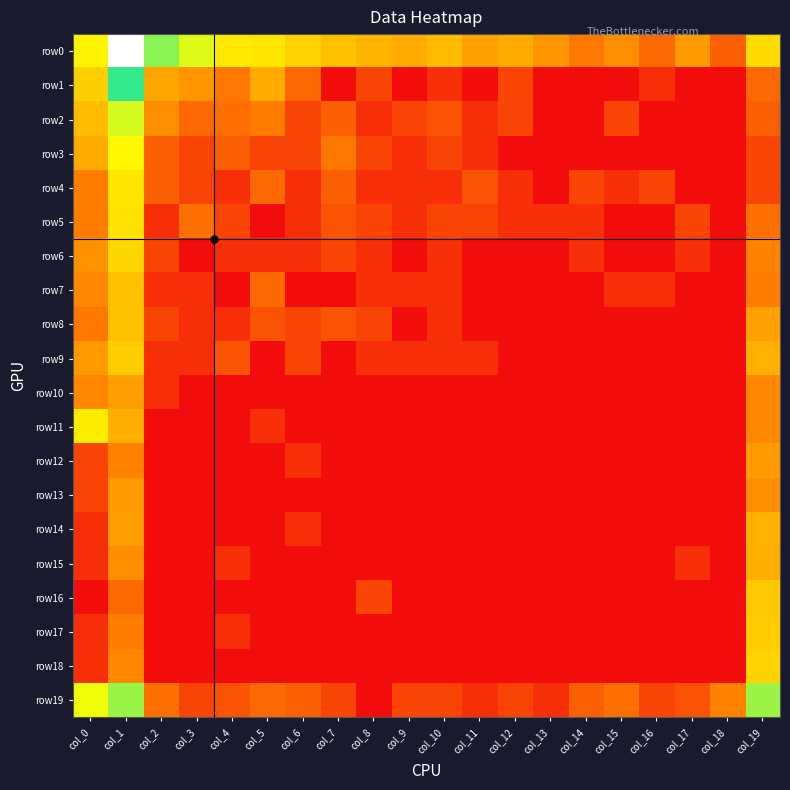

Reading left to right, transcribe all the data shown in this chart.

row0: col_0=4.3	col_1=8.9	col_2=5.5	col_3=4.7	col_4=4.1	col_5=4.0	col_6=3.7	col_7=3.4	col_8=3.2	col_9=3.0	col_10=3.3	col_11=2.8	col_12=3.0	col_13=2.6	col_14=2.1	col_15=2.5	col_16=1.8	col_17=2.7	col_18=1.6	col_19=3.9
row1: col_0=3.6	col_1=6.2	col_2=2.9	col_3=2.6	col_4=2.1	col_5=3.0	col_6=1.8	col_7=0.0	col_8=1.1	col_9=0.0	col_10=0.7	col_11=0.0	col_12=1.1	col_13=0.0	col_14=0.0	col_15=0.0	col_16=0.7	col_17=0.0	col_18=0.0	col_19=1.8
row2: col_0=3.3	col_1=4.8	col_2=2.5	col_3=1.8	col_4=1.9	col_5=2.2	col_6=1.1	col_7=1.6	col_8=0.7	col_9=1.1	col_10=1.4	col_11=0.7	col_12=1.1	col_13=0.0	col_14=0.0	col_15=1.1	col_16=0.0	col_17=0.0	col_18=0.0	col_19=1.6
row3: col_0=3.0	col_1=4.3	col_2=1.6	col_3=1.1	col_4=1.6	col_5=1.1	col_6=1.1	col_7=2.1	col_8=1.1	col_9=0.7	col_10=1.1	col_11=0.7	col_12=0.0	col_13=0.0	col_14=0.0	col_15=0.0	col_16=0.0	col_17=0.0	col_18=0.0	col_19=1.1
row4: col_0=2.2	col_1=4.0	col_2=1.6	col_3=1.1	col_4=0.7	col_5=1.8	col_6=0.7	col_7=1.6	col_8=0.7	col_9=0.7	col_10=0.7	col_11=1.4	col_12=0.7	col_13=0.0	col_14=1.1	col_15=0.7	col_16=1.1	col_17=0.0	col_18=0.0	col_19=1.1
row5: col_0=2.2	col_1=4.0	col_2=0.7	col_3=1.9	col_4=1.1	col_5=0.0	col_6=0.7	col_7=1.4	col_8=1.1	col_9=0.7	col_10=1.1	col_11=1.1	col_12=0.7	col_13=0.7	col_14=0.7	col_15=0.0	col_16=0.0	col_17=1.1	col_18=0.0	col_19=1.9
row6: col_0=2.6	col_1=3.8	col_2=1.1	col_3=0.0	col_4=0.7	col_5=0.7	col_6=0.7	col_7=1.1	col_8=0.7	col_9=0.0	col_10=0.7	col_11=0.0	col_12=0.0	col_13=0.0	col_14=0.7	col_15=0.0	col_16=0.0	col_17=0.7	col_18=0.0	col_19=2.3
row7: col_0=2.4	col_1=3.4	col_2=0.7	col_3=0.7	col_4=0.0	col_5=1.8	col_6=0.0	col_7=0.0	col_8=0.7	col_9=0.7	col_10=0.7	col_11=0.0	col_12=0.0	col_13=0.0	col_14=0.0	col_15=0.7	col_16=0.7	col_17=0.0	col_18=0.0	col_19=2.2
row8: col_0=2.1	col_1=3.4	col_2=1.1	col_3=0.7	col_4=0.7	col_5=1.4	col_6=1.1	col_7=1.4	col_8=1.1	col_9=0.0	col_10=0.7	col_11=0.0	col_12=0.0	col_13=0.0	col_14=0.0	col_15=0.0	col_16=0.0	col_17=0.0	col_18=0.0	col_19=2.8
row9: col_0=2.7	col_1=3.6	col_2=0.7	col_3=0.7	col_4=1.4	col_5=0.0	col_6=1.1	col_7=0.0	col_8=0.7	col_9=0.7	col_10=0.7	col_11=0.7	col_12=0.0	col_13=0.0	col_14=0.0	col_15=0.0	col_16=0.0	col_17=0.0	col_18=0.0	col_19=3.1
row10: col_0=2.4	col_1=2.8	col_2=0.7	col_3=0.0	col_4=0.0	col_5=0.0	col_6=0.0	col_7=0.0	col_8=0.0	col_9=0.0	col_10=0.0	col_11=0.0	col_12=0.0	col_13=0.0	col_14=0.0	col_15=0.0	col_16=0.0	col_17=0.0	col_18=0.0	col_19=2.4
row11: col_0=4.1	col_1=3.0	col_2=0.0	col_3=0.0	col_4=0.0	col_5=0.7	col_6=0.0	col_7=0.0	col_8=0.0	col_9=0.0	col_10=0.0	col_11=0.0	col_12=0.0	col_13=0.0	col_14=0.0	col_15=0.0	col_16=0.0	col_17=0.0	col_18=0.0	col_19=2.4
row12: col_0=1.1	col_1=2.3	col_2=0.0	col_3=0.0	col_4=0.0	col_5=0.0	col_6=0.7	col_7=0.0	col_8=0.0	col_9=0.0	col_10=0.0	col_11=0.0	col_12=0.0	col_13=0.0	col_14=0.0	col_15=0.0	col_16=0.0	col_17=0.0	col_18=0.0	col_19=2.7
row13: col_0=1.1	col_1=2.7	col_2=0.0	col_3=0.0	col_4=0.0	col_5=0.0	col_6=0.0	col_7=0.0	col_8=0.0	col_9=0.0	col_10=0.0	col_11=0.0	col_12=0.0	col_13=0.0	col_14=0.0	col_15=0.0	col_16=0.0	col_17=0.0	col_18=0.0	col_19=2.5
row14: col_0=0.7	col_1=2.8	col_2=0.0	col_3=0.0	col_4=0.0	col_5=0.0	col_6=0.7	col_7=0.0	col_8=0.0	col_9=0.0	col_10=0.0	col_11=0.0	col_12=0.0	col_13=0.0	col_14=0.0	col_15=0.0	col_16=0.0	col_17=0.0	col_18=0.0	col_19=3.1
row15: col_0=0.7	col_1=2.5	col_2=0.0	col_3=0.0	col_4=0.7	col_5=0.0	col_6=0.0	col_7=0.0	col_8=0.0	col_9=0.0	col_10=0.0	col_11=0.0	col_12=0.0	col_13=0.0	col_14=0.0	col_15=0.0	col_16=0.0	col_17=0.7	col_18=0.0	col_19=3.0
row16: col_0=0.0	col_1=1.8	col_2=0.0	col_3=0.0	col_4=0.0	col_5=0.0	col_6=0.0	col_7=0.0	col_8=1.1	col_9=0.0	col_10=0.0	col_11=0.0	col_12=0.0	col_13=0.0	col_14=0.0	col_15=0.0	col_16=0.0	col_17=0.0	col_18=0.0	col_19=3.5
row17: col_0=0.7	col_1=2.2	col_2=0.0	col_3=0.0	col_4=0.7	col_5=0.0	col_6=0.0	col_7=0.0	col_8=0.0	col_9=0.0	col_10=0.0	col_11=0.0	col_12=0.0	col_13=0.0	col_14=0.0	col_15=0.0	col_16=0.0	col_17=0.0	col_18=0.0	col_19=3.6
row18: col_0=0.7	col_1=2.4	col_2=0.0	col_3=0.0	col_4=0.0	col_5=0.0	col_6=0.0	col_7=0.0	col_8=0.0	col_9=0.0	col_10=0.0	col_11=0.0	col_12=0.0	col_13=0.0	col_14=0.0	col_15=0.0	col_16=0.0	col_17=0.0	col_18=0.0	col_19=3.7
row19: col_0=4.6	col_1=5.4	col_2=1.9	col_3=1.1	col_4=1.4	col_5=1.8	col_6=1.6	col_7=1.1	col_8=0.0	col_9=1.1	col_10=1.1	col_11=0.7	col_12=1.1	col_13=0.7	col_14=1.6	col_15=1.9	col_16=1.1	col_17=1.4	col_18=2.3	col_19=5.3